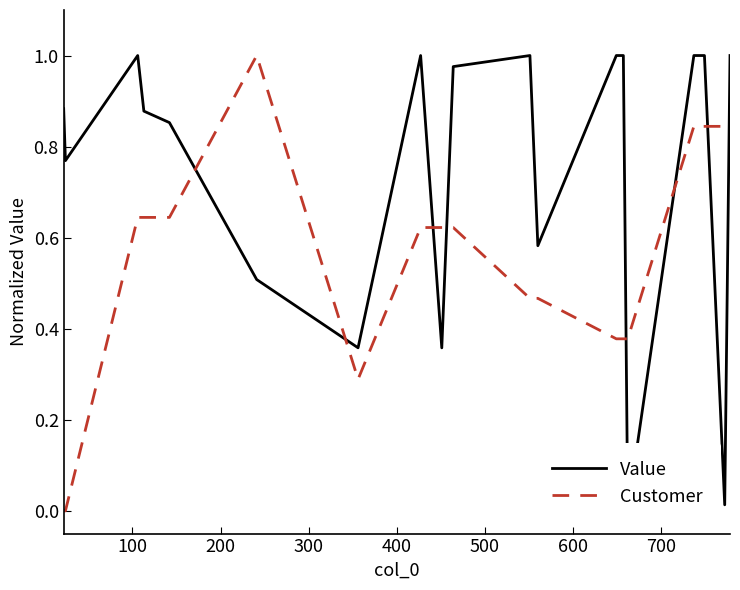

Does the chart have visible grid lines?

No